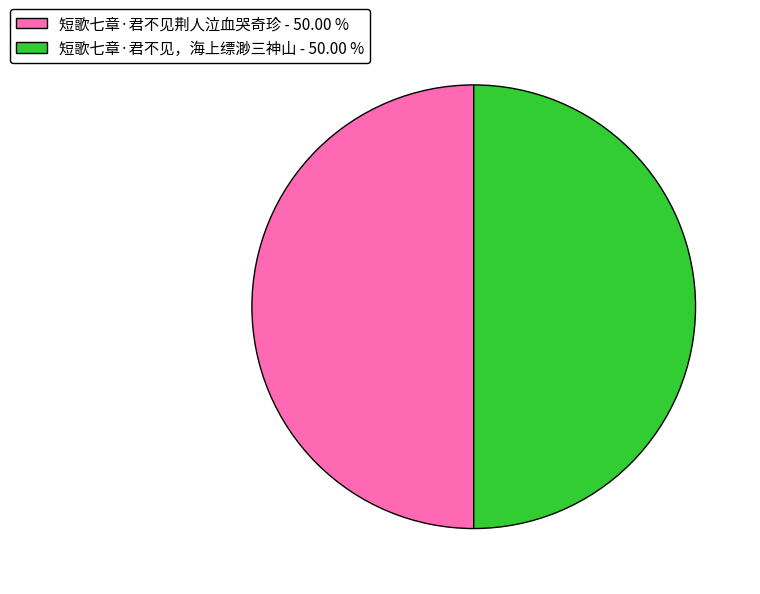

Approximately how many times larger is the value at 短歌七章·君不见，海上缥渺三神山 - 50.00 % compared to 短歌七章·君不见荆人泣血哭奇珍 - 50.00 %?

1.0